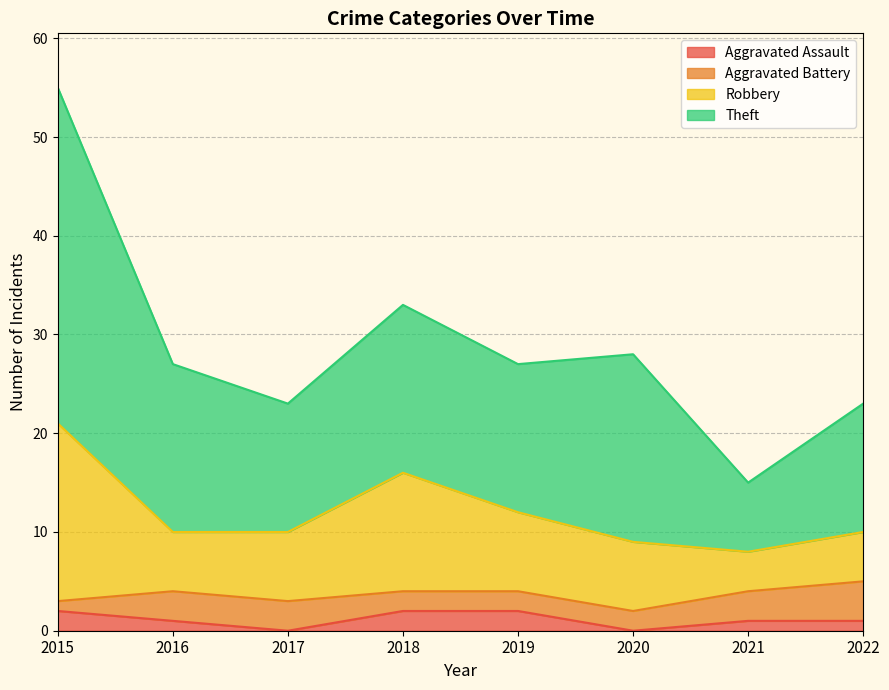

What is the total value across all series at 2020?

28